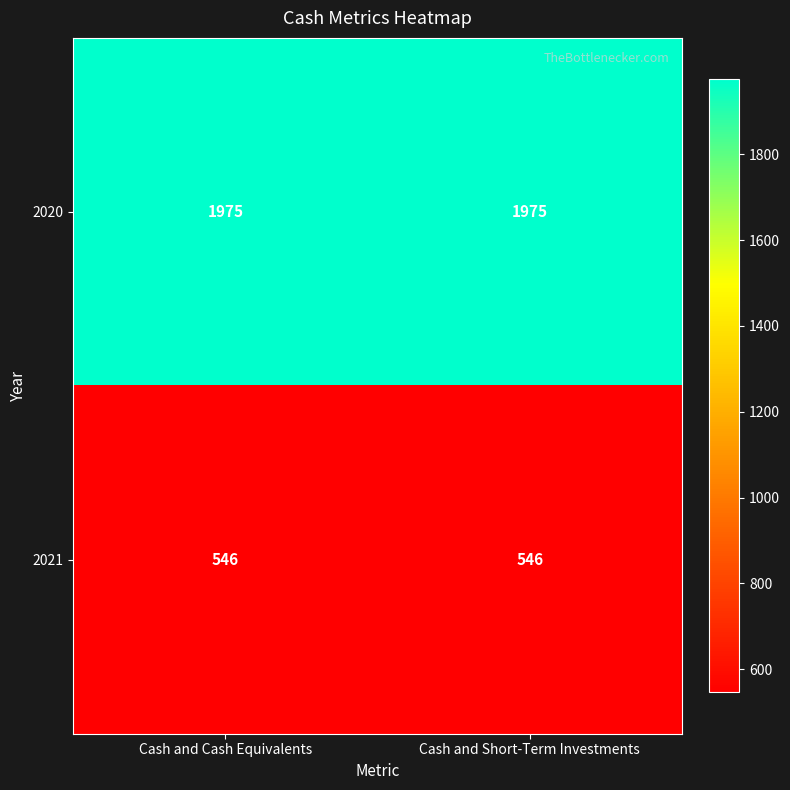

The 2020 series shows 2909 at Cash and Cash Equivalents. True or false?

False